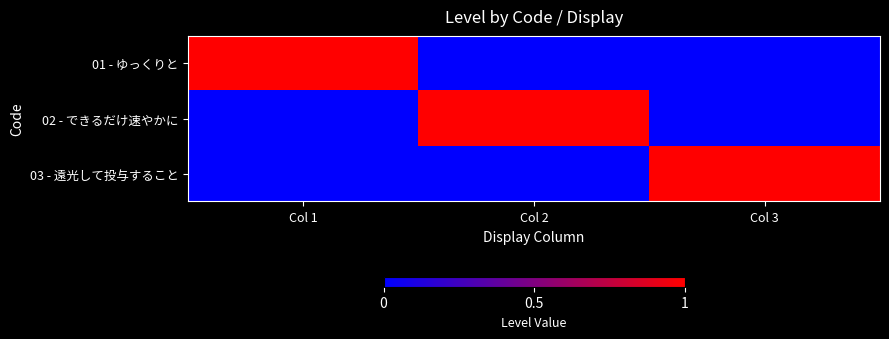

What is the total value across all series at Col 2?

1